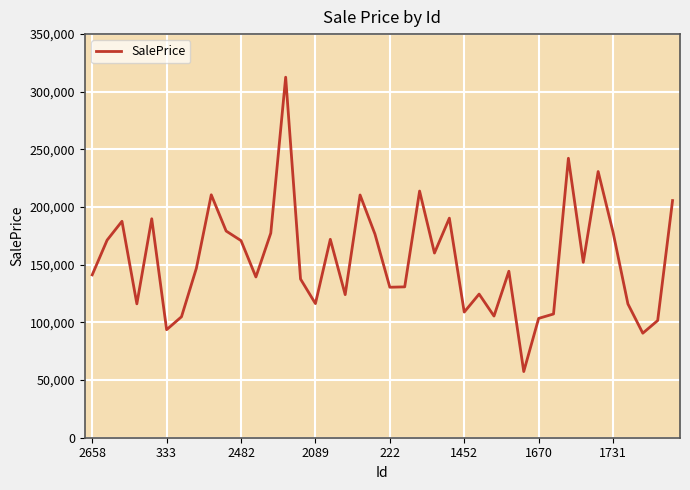

How many values are below 147017?

20